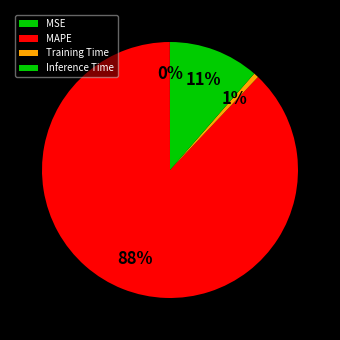

How much of the chart is everything except MAPE?

12.1%